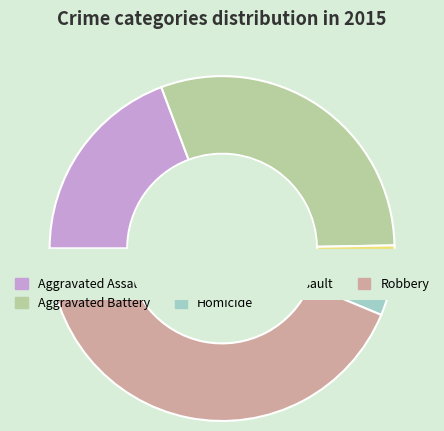

To the nearest percent, what is the combined percentage of Aggravated Battery and Homicide?

32%